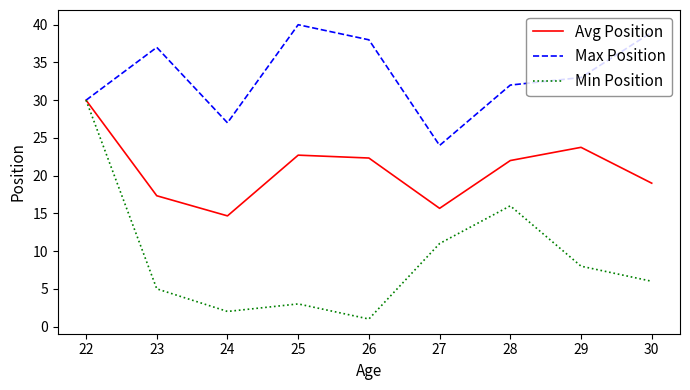

What is the sum of the Avg Position values at 28 and 22?

52.0